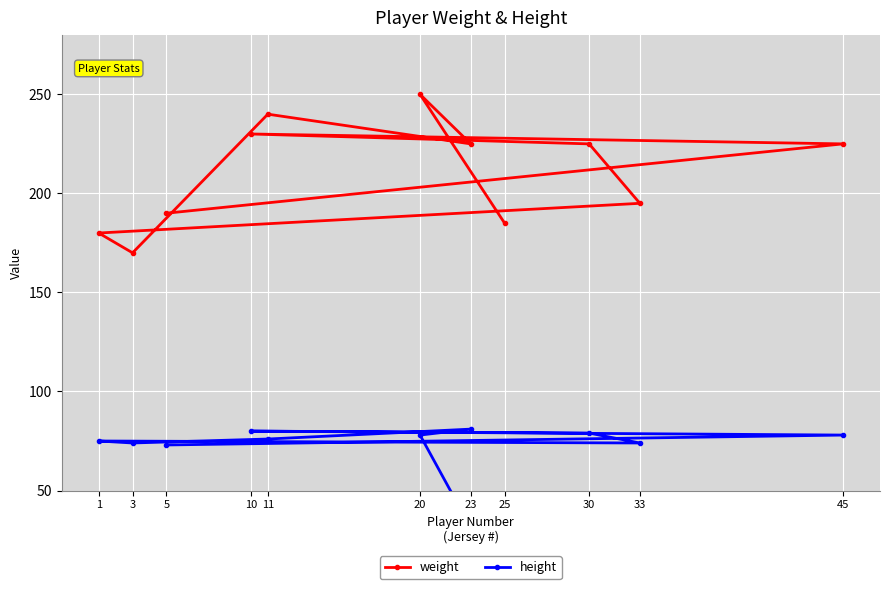

What are all the series names shown in the legend?

weight, height